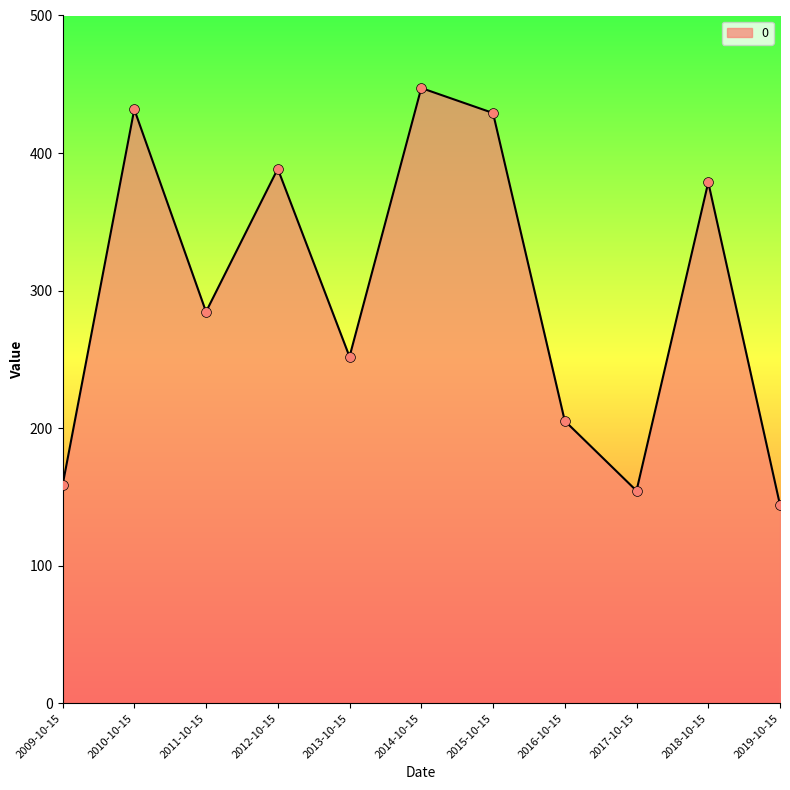

What is the change in value from 2015-10-15 to 2017-10-15?

-274.6